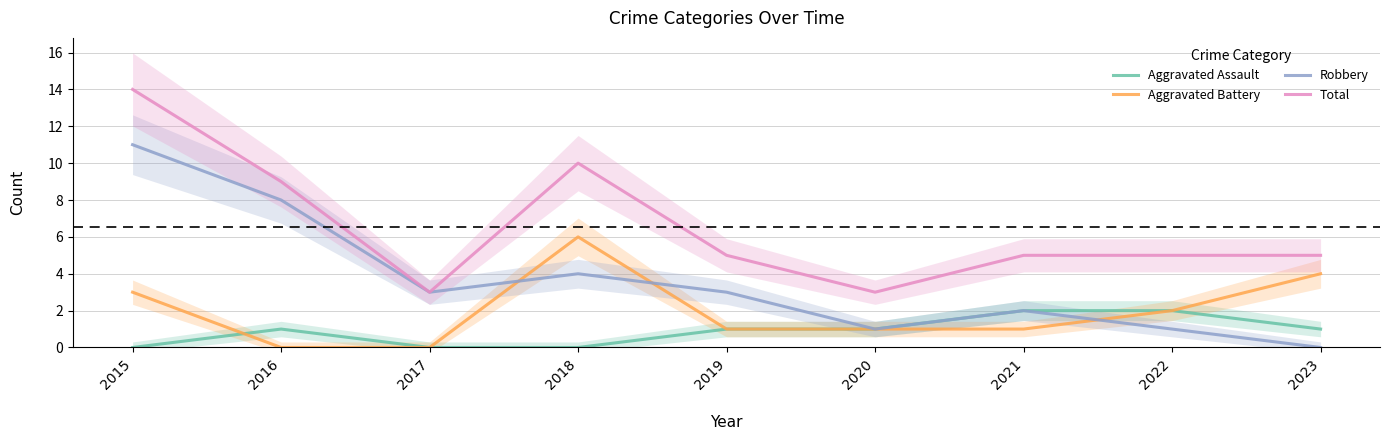

What is the lowest value of the Total series?

3